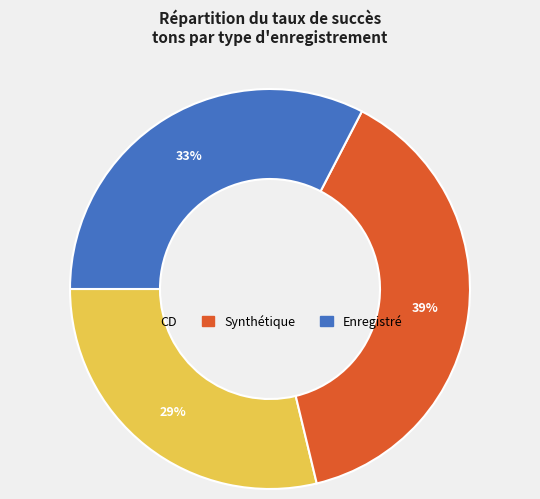

How many segments does this pie chart have?

3